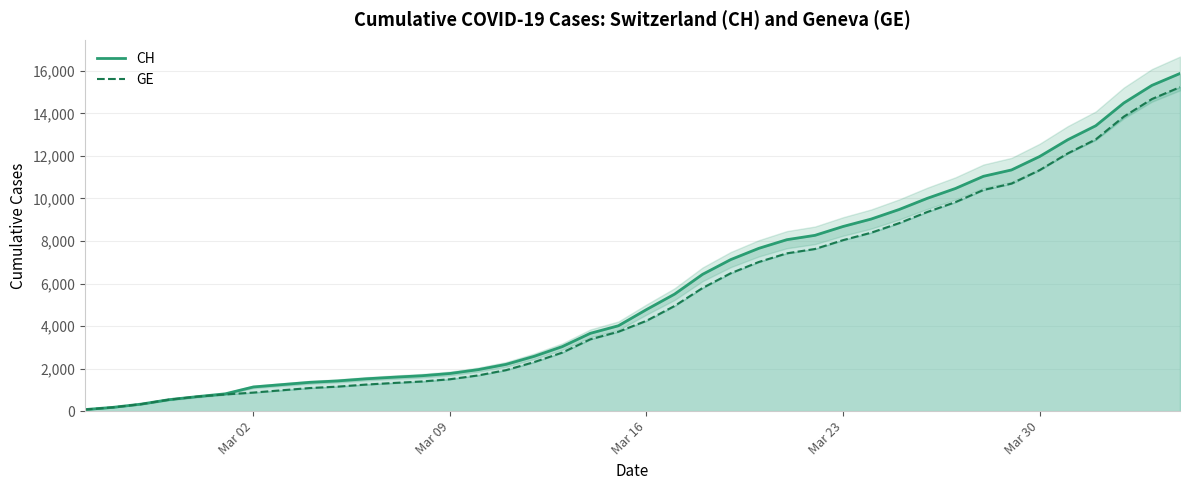

Reading left to right, list all the values displayed in this chart.

CH: 73	178	329	540	682	814	1137	1245	1353	1420	1519	1595	1664	1770	1949	2199	2577	3033	3658	4014	4775	5501	6434	7125	7654	8061	8265	8681	9030	9481	10005	10467	11041	11340	11971	12758	13418	14489	15316	15875
GE: 73	178	329	540	682	784	872	979	1085	1152	1248	1324	1393	1499	1678	1928	2306	2752	3377	3733	4248	4944	5792	6483	7012	7419	7623	8039	8388	8839	9363	9825	10399	10698	11329	12116	12776	13847	14674	15233